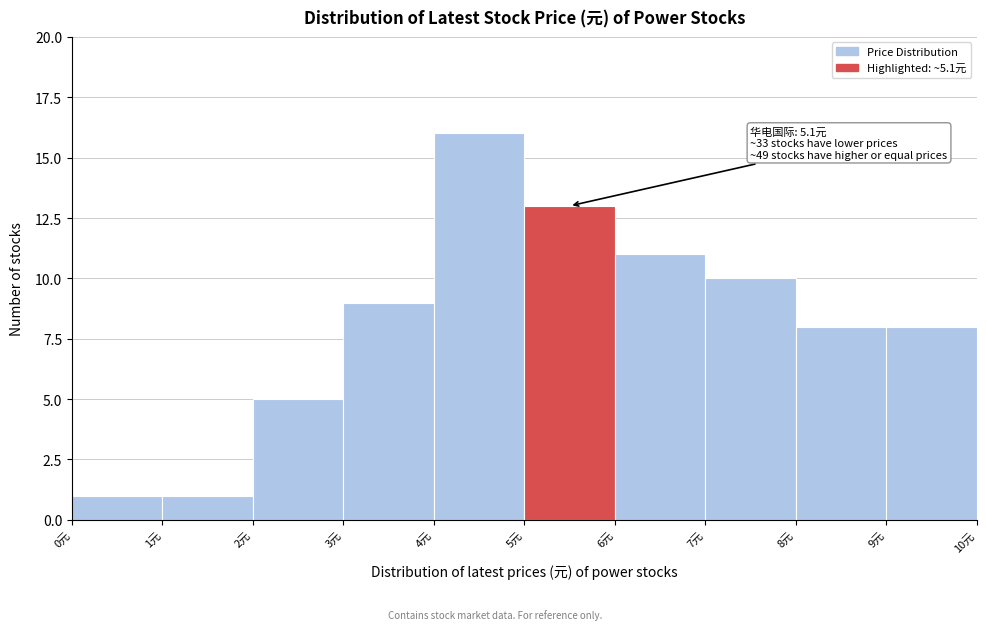

Over which range of the x-axis is the bar tallest?

4 to 5